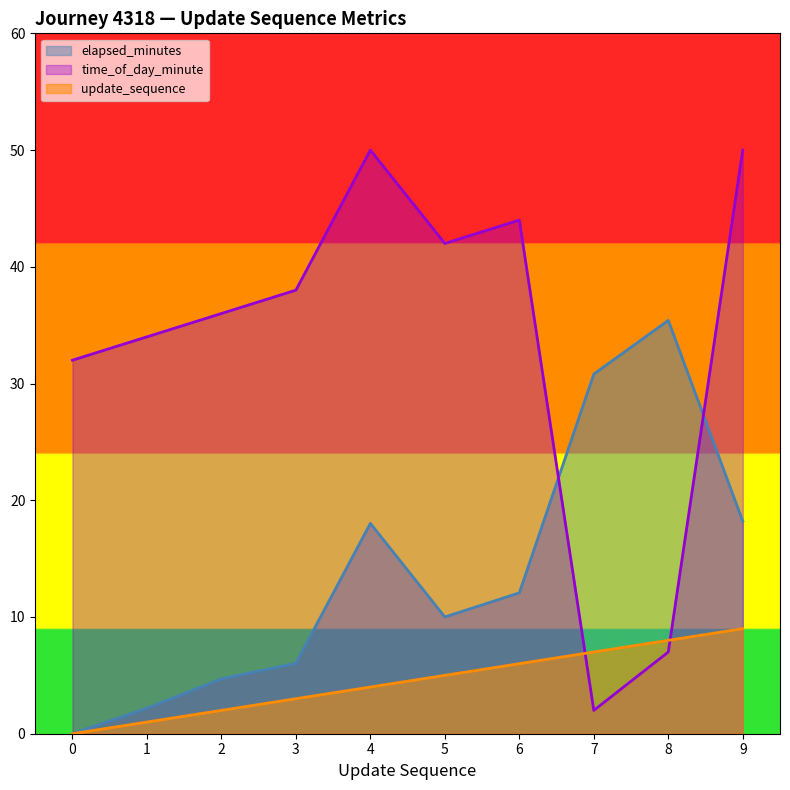

True or false: update_sequence and elapsed_minutes cross at least once.

False